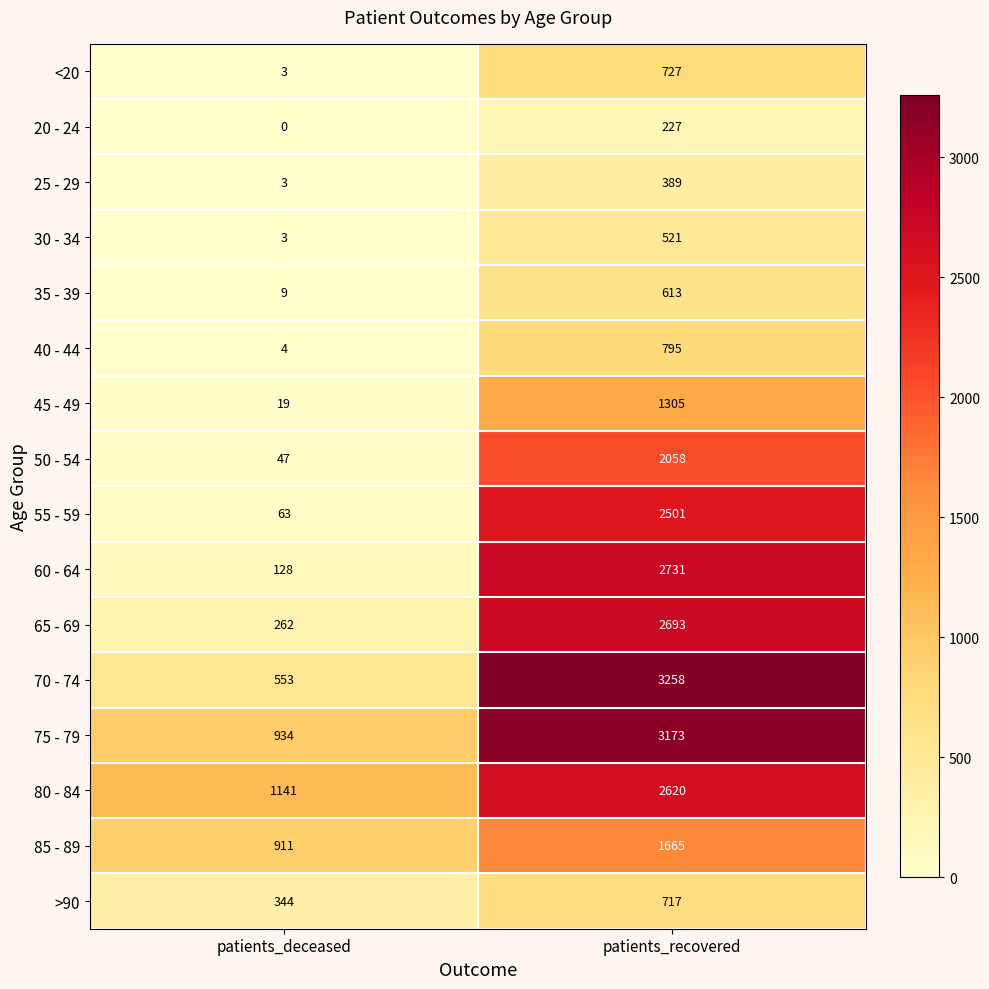

At patients_recovered, list the series in order from largest to smallest.

70 - 74, 75 - 79, 60 - 64, 65 - 69, 80 - 84, 55 - 59, 50 - 54, 85 - 89, 45 - 49, 40 - 44, <20, >90, 35 - 39, 30 - 34, 25 - 29, 20 - 24